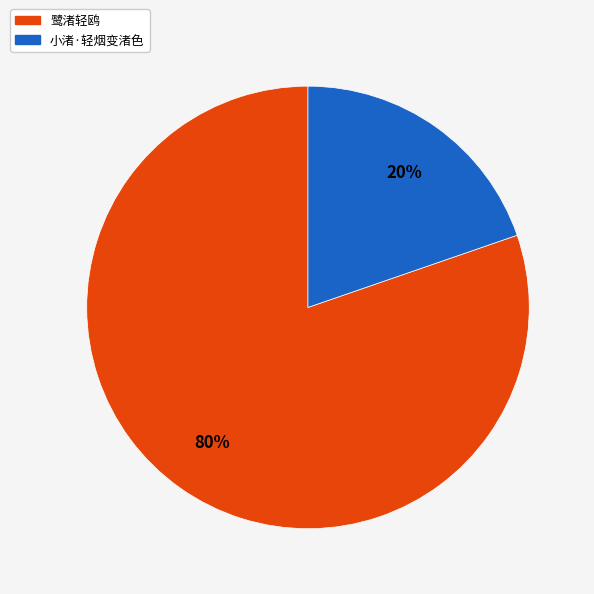

To the nearest percent, what is the combined percentage of 小渚·轻烟变渚色 and 鹭渚轻鸥?

100%